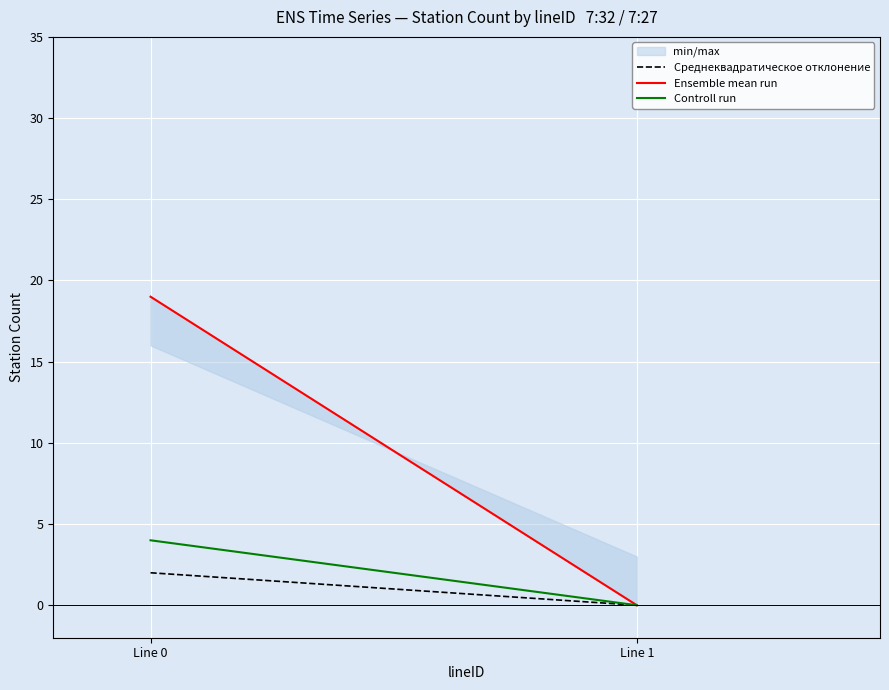

Reading right to left, what are all the values shown in this chart?

Среднеквадратическое отклонение: Line 1=0	Line 0=2
Ensemble mean run: Line 1=0	Line 0=19
Controll run: Line 1=0	Line 0=4